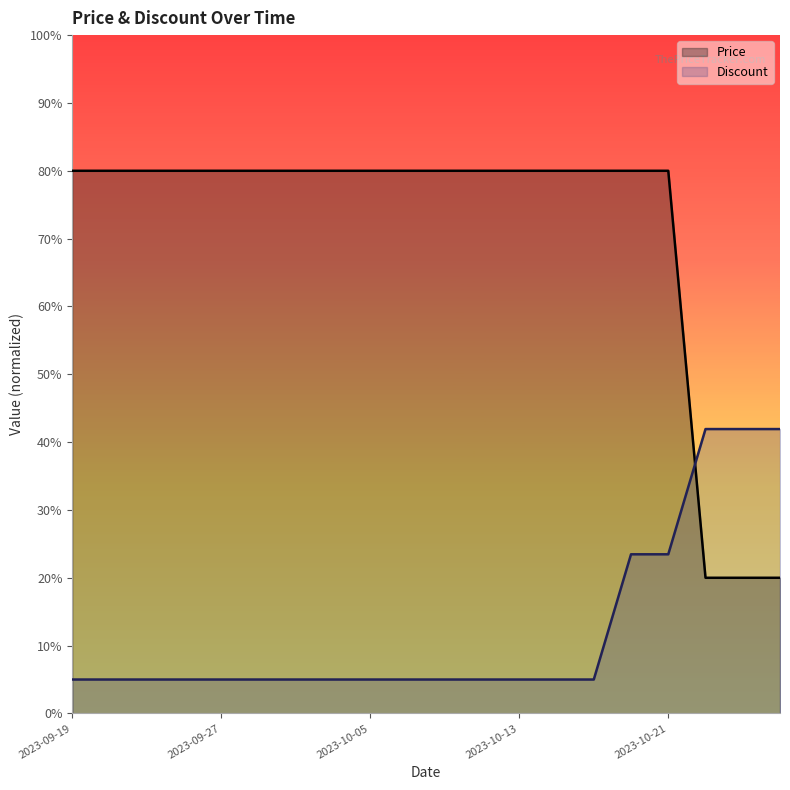

What is the label of the 4th point from the left?

2023-09-25